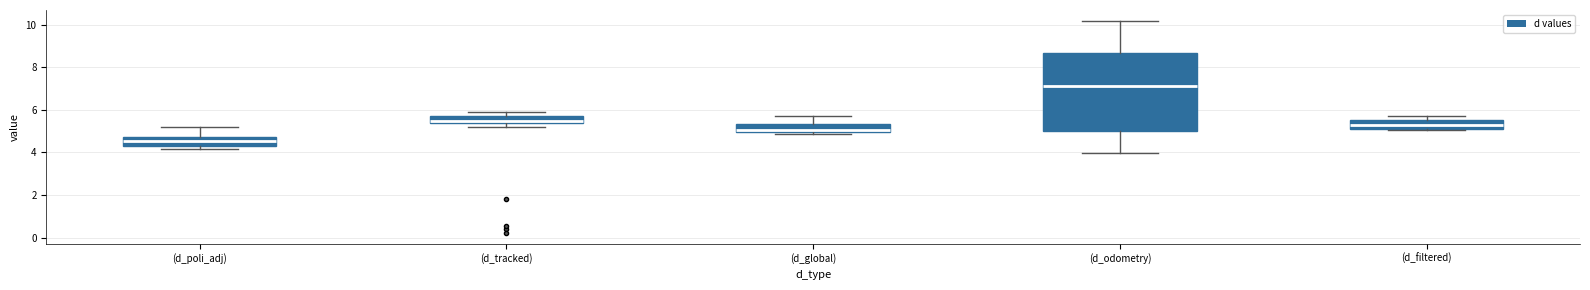

Comparing the boxes themselves (not the whiskers), which one is the tallest?

(d_odometry)